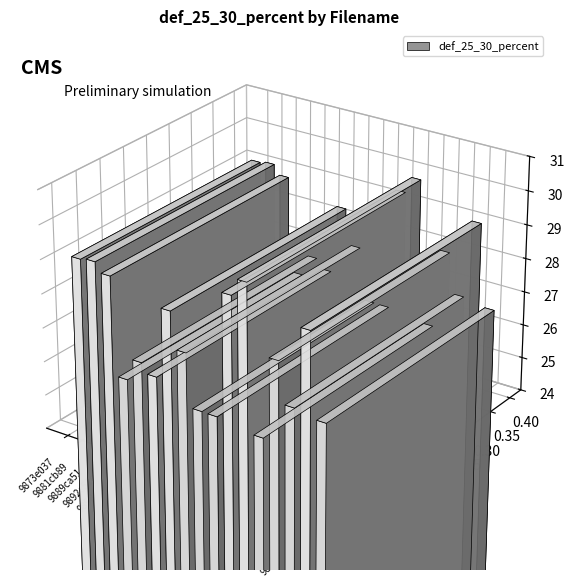

Approximately how many times larger is the value at 98e28b3a compared to 9898aa61?

1.0